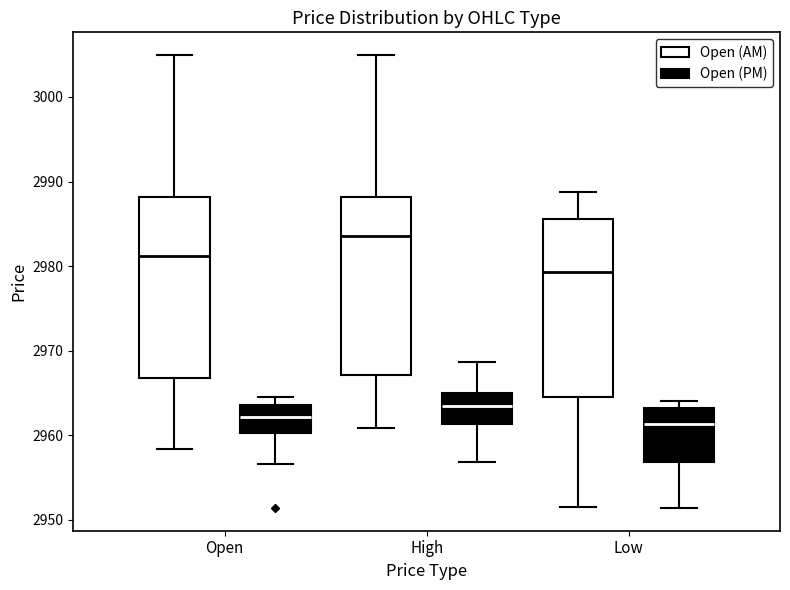

Reading left to right, transcribe this box plot: for each box, give where its median line is, the range the box spans, and where its two whiskers end, as read against the y-axis. The values are not printed on the chart, so give them approximately, as read against the axis.

Open (Open (AM)): median 2981, box 2967 to 2988, whiskers 2958 to 3005
Open (Open (PM)): median 2962, box 2960 to 2964, whiskers 2957 to 2964 (just above the box's upper edge)
High (Open (AM)): median 2984, box 2967 to 2988, whiskers 2961 to 3005
High (Open (PM)): median 2963, box 2961 to 2965, whiskers 2957 to 2969
Low (Open (AM)): median 2979, box 2965 to 2986, whiskers 2952 to 2989
Low (Open (PM)): median 2961, box 2957 to 2963, whiskers 2951 to 2964